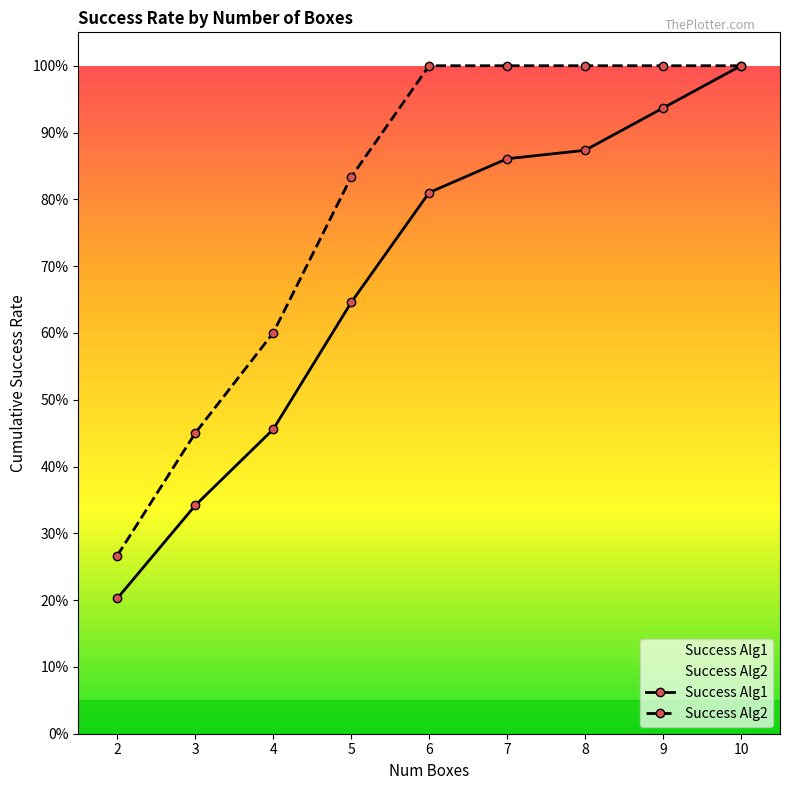

What is the total value across all series at 4?

1.1